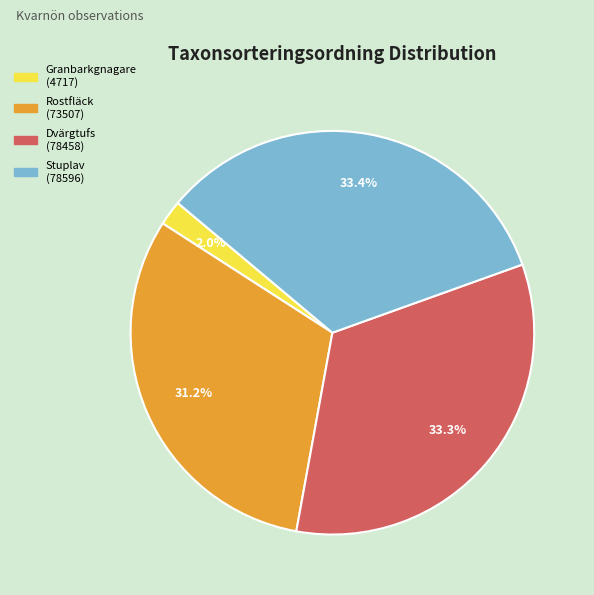

To the nearest percent, what is the difference between the largest and smallest slice percentages?

31%